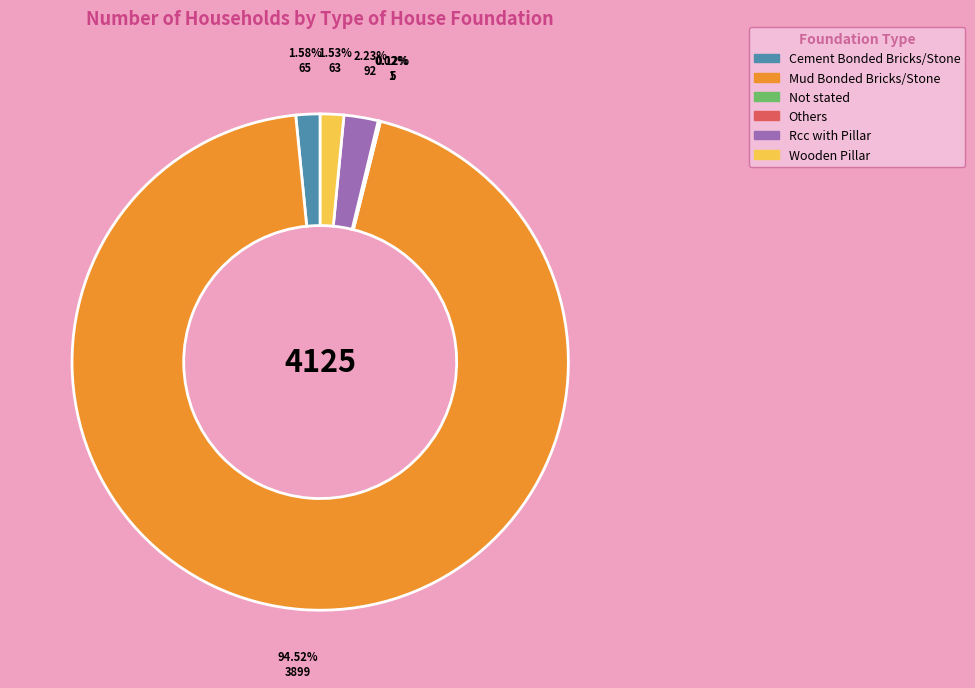

The Mud Bonded Bricks/Stone slice represents 95% of the pie. True or false?

True